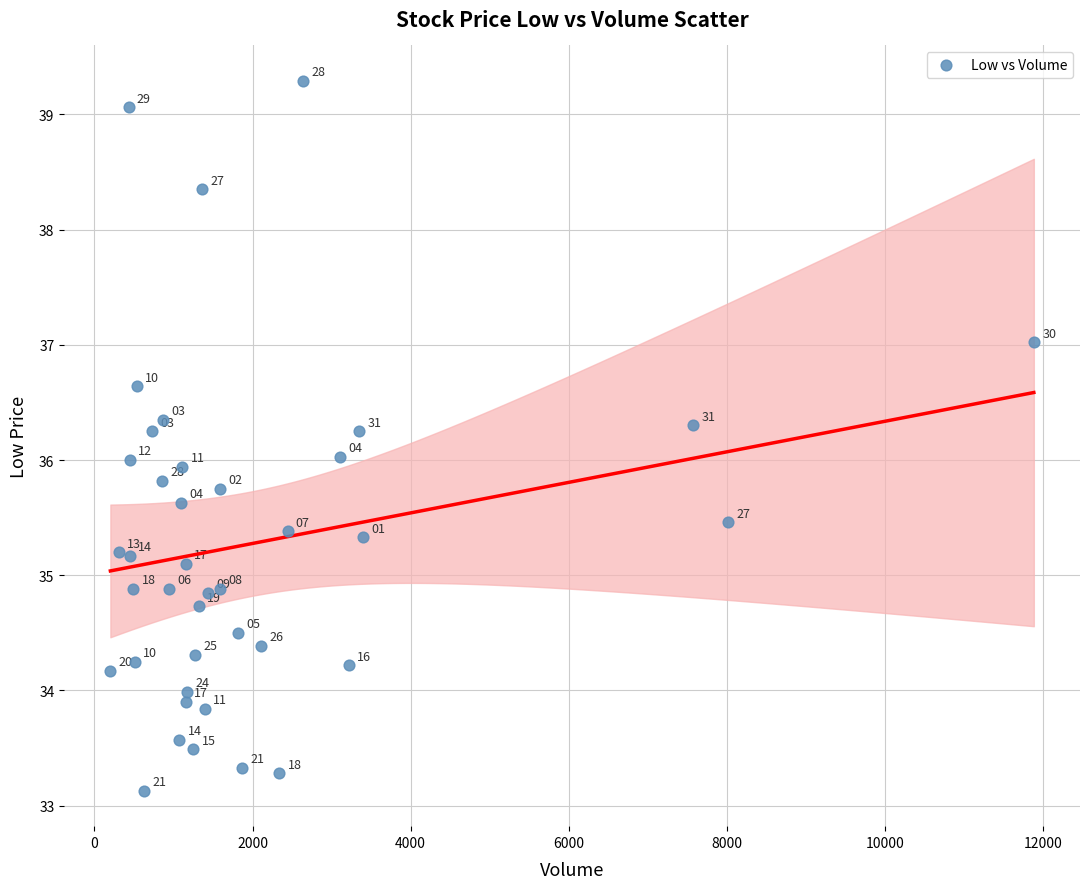

What Y value in the scatter plot is closest to 36?

36.0